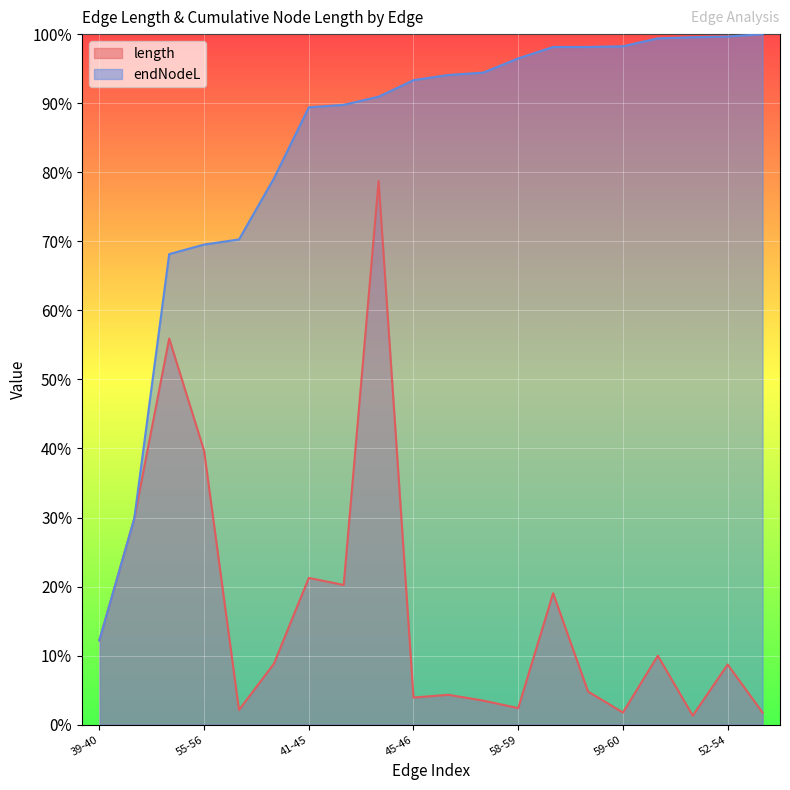

List the labels in order of length value, smallest first.

60-61, 59-60, 60-62, 41-42, 58-59, 52-53, 45-46, 57-58, 46-47, 52-54, 42-43, 45-50, 39-40, 43-44, 56-57, 41-45, 39-55, 55-56, 40-41, 40-52